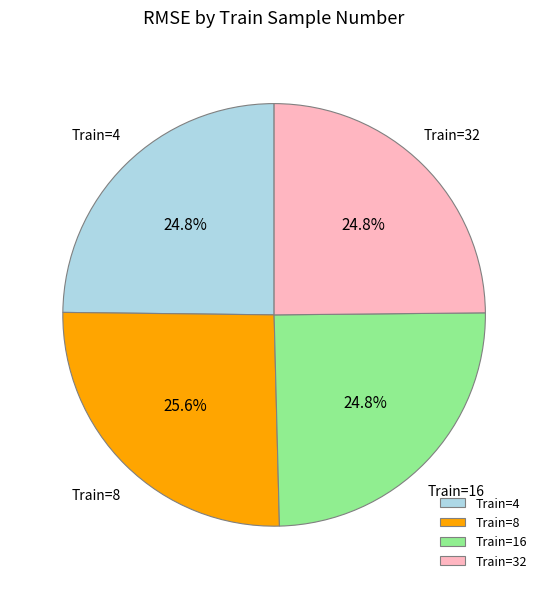

What percentage do Train=32 and Train=16 together represent?

49.6%